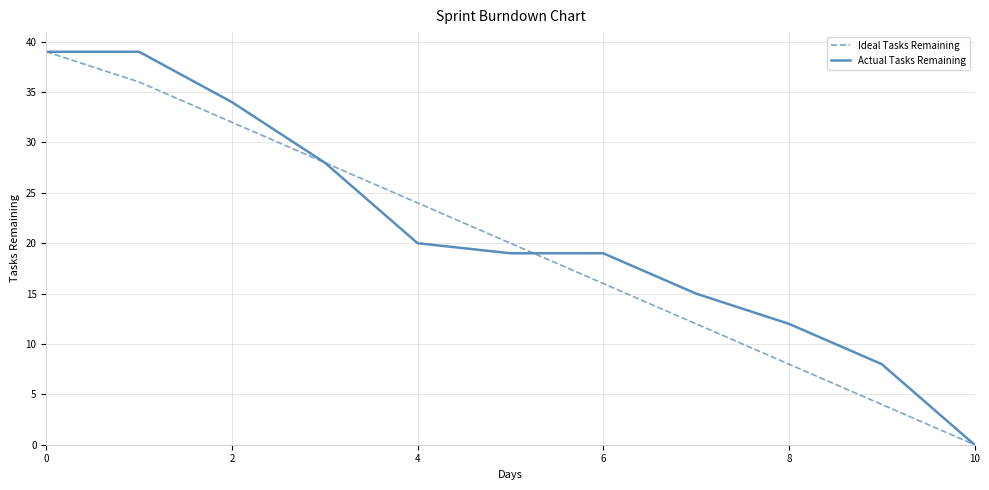

What is the maximum value for Actual Tasks Remaining?

39